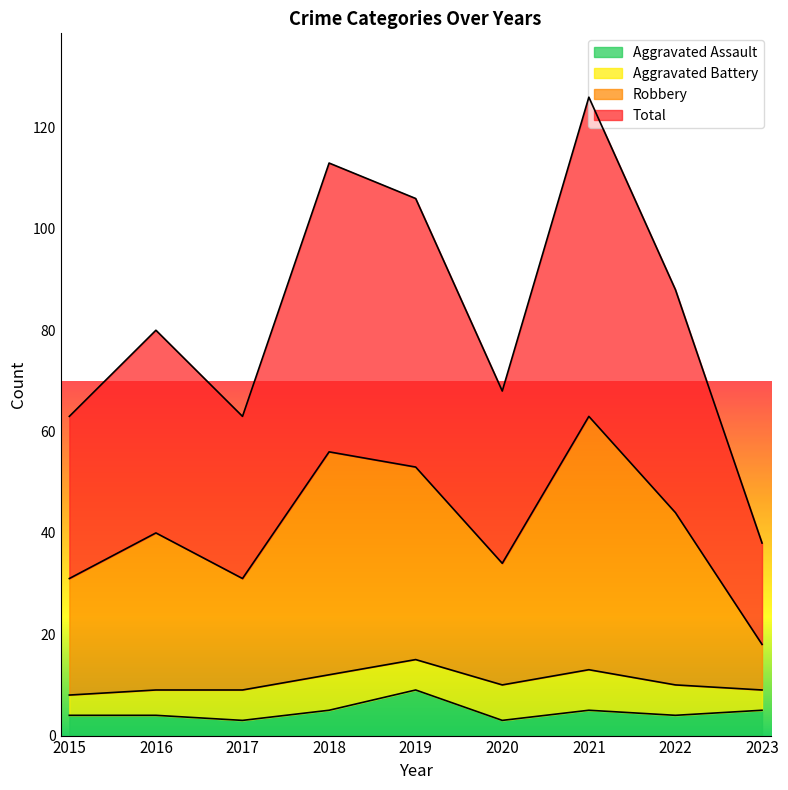

Is it true that Robbery equals 31 at 2015?

True